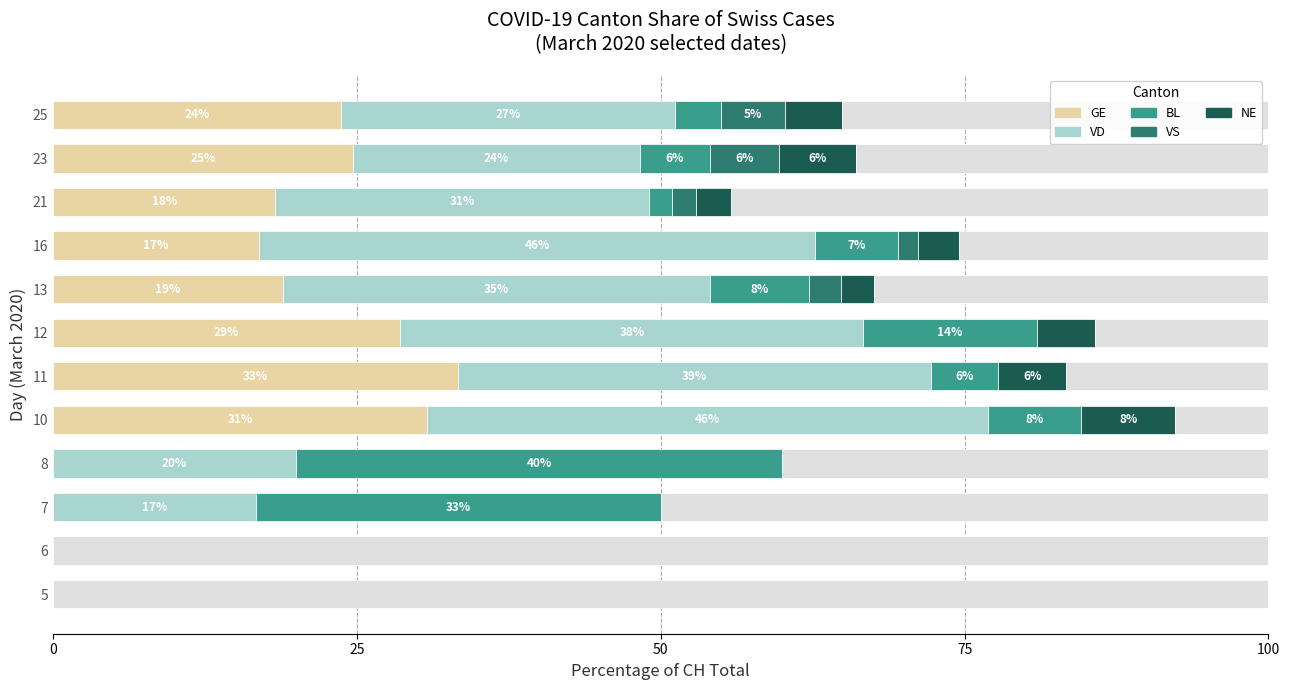

Reading left to right, extract all data points from this chart.

GE: 0.0	0.0	0.0	0.0	30.8	33.3	28.6	18.9	16.9	18.3	24.7	23.7
VD: 0.0	0.0	16.7	20.0	46.2	38.9	38.1	35.1	45.8	30.8	23.6	27.5
BL: 0.0	0.0	33.3	40.0	7.7	5.6	14.3	8.1	6.8	1.9	5.7	3.8
VS: 0.0	0.0	0.0	0.0	0.0	0.0	0.0	2.7	1.7	1.9	5.7	5.2
NE: 0.0	0.0	0.0	0.0	7.7	5.6	4.8	2.7	3.4	2.9	6.3	4.7